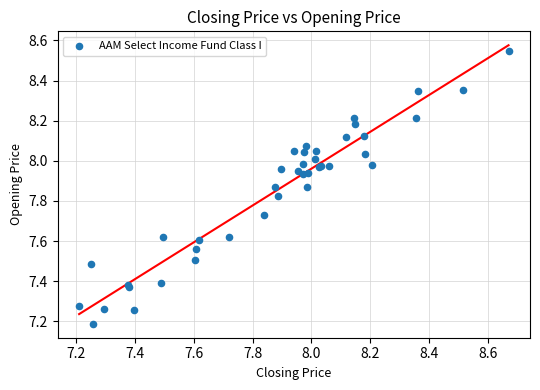

What Y value in the scatter plot is closest to 7?

7.2